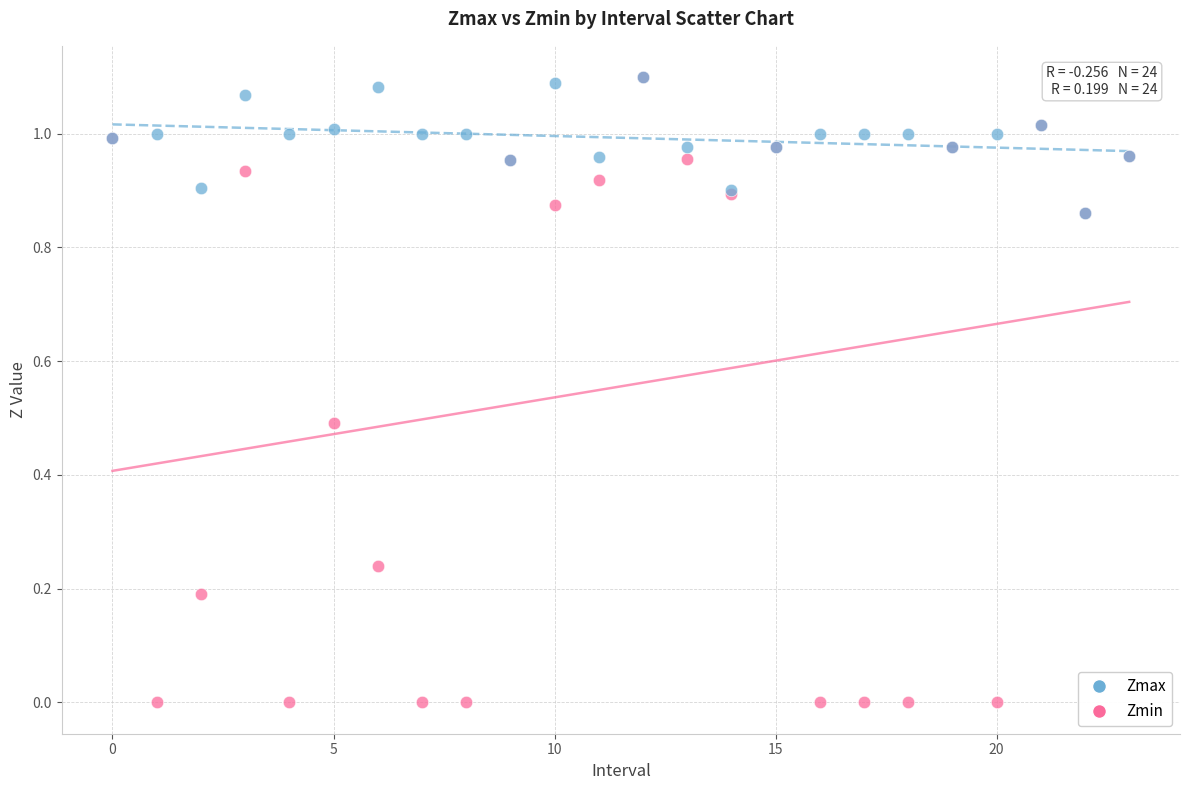

What are all the series names shown in the legend?

Zmax, Zmin